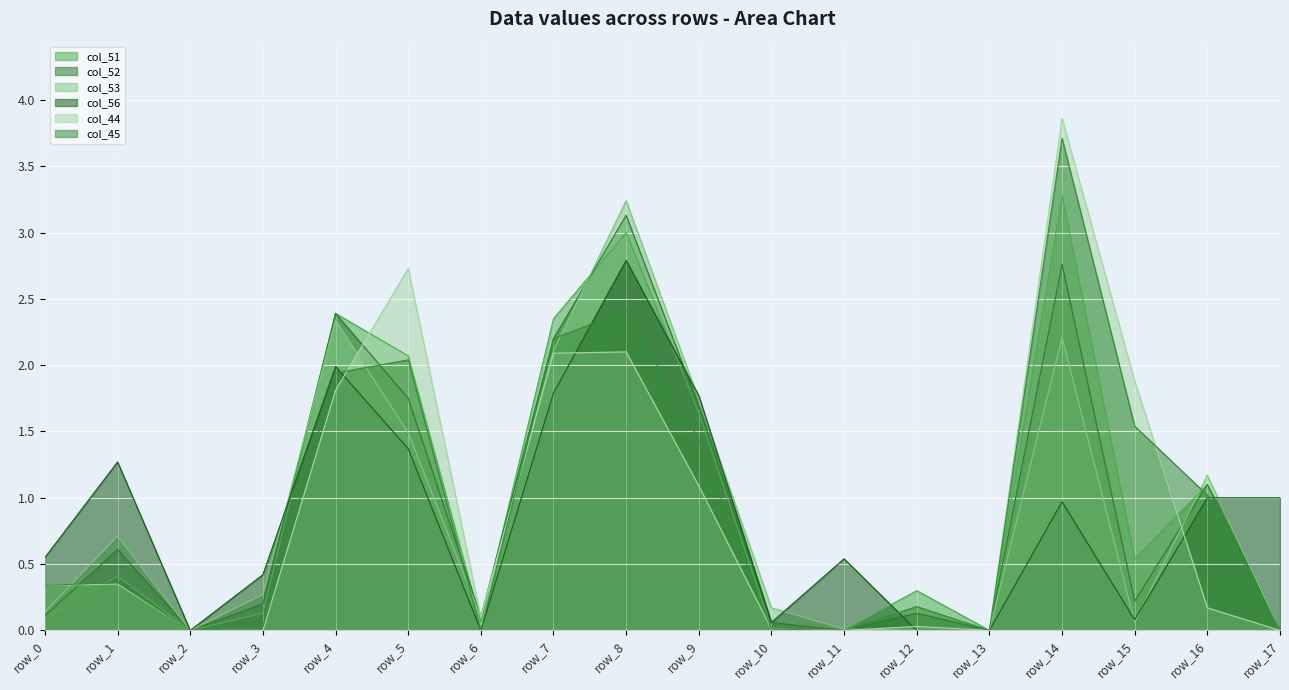

At which label does col_53 reach its minimum?

row_2